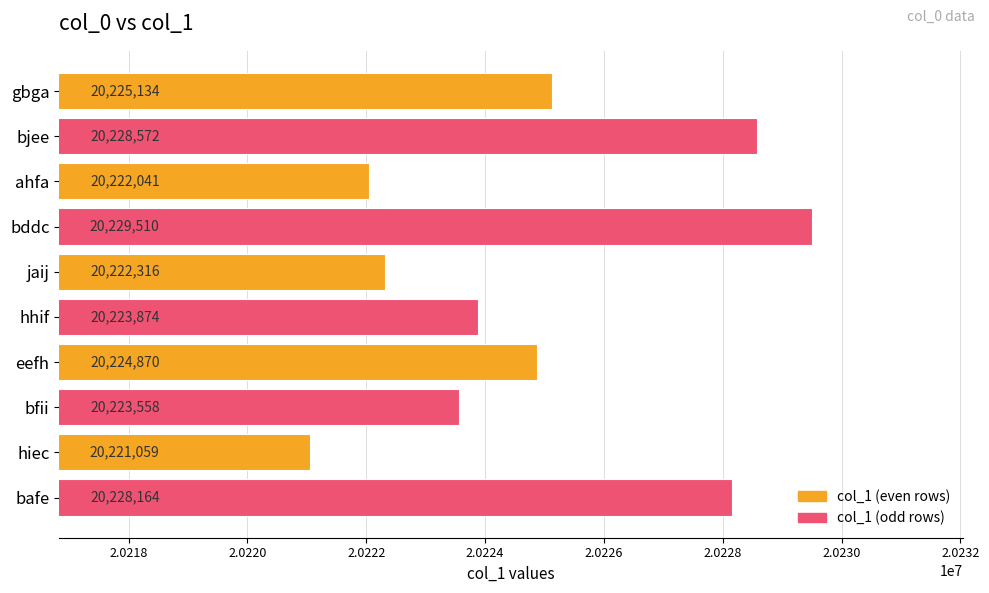

Reading top to bottom, what are all the values shown in this chart?

20225134	20228572	20222041	20229510	20222316	20223874	20224870	20223558	20221059	20228164